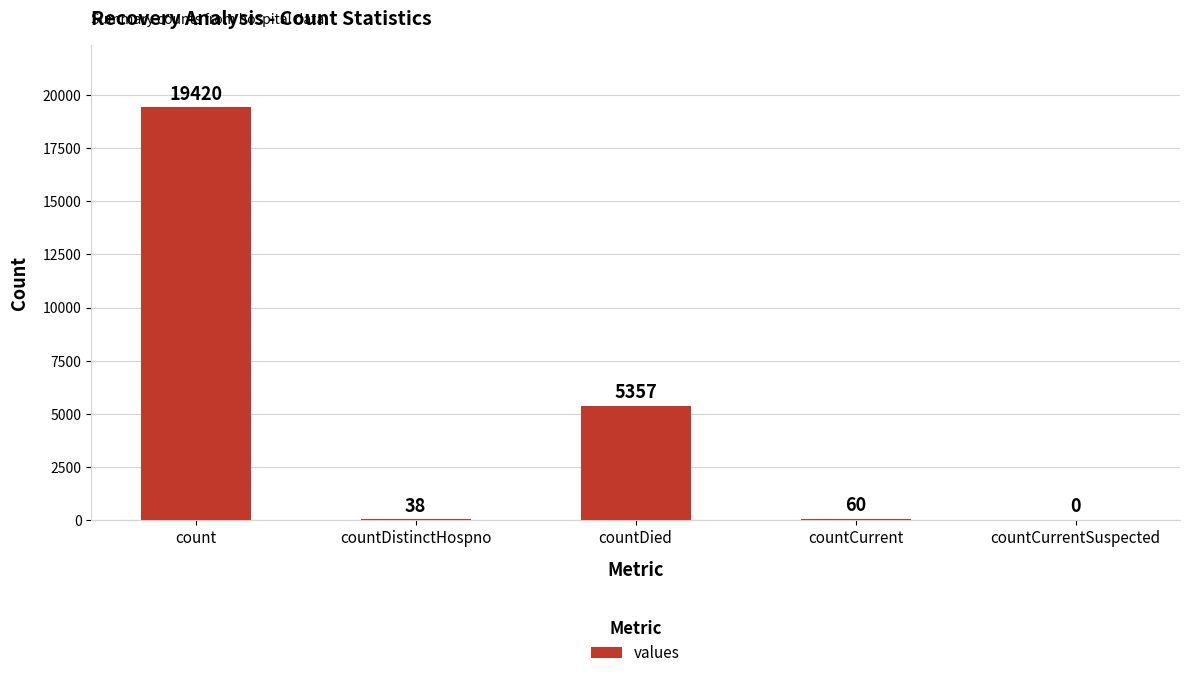

At which label is the value closest to 9710?

countDied